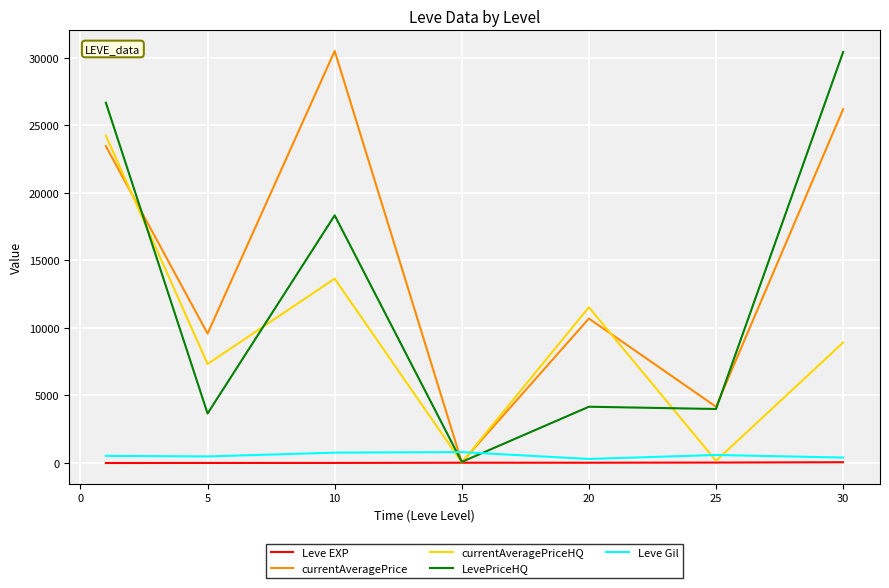

How many times do LevePriceHQ and Leve Gil cross each other?

2